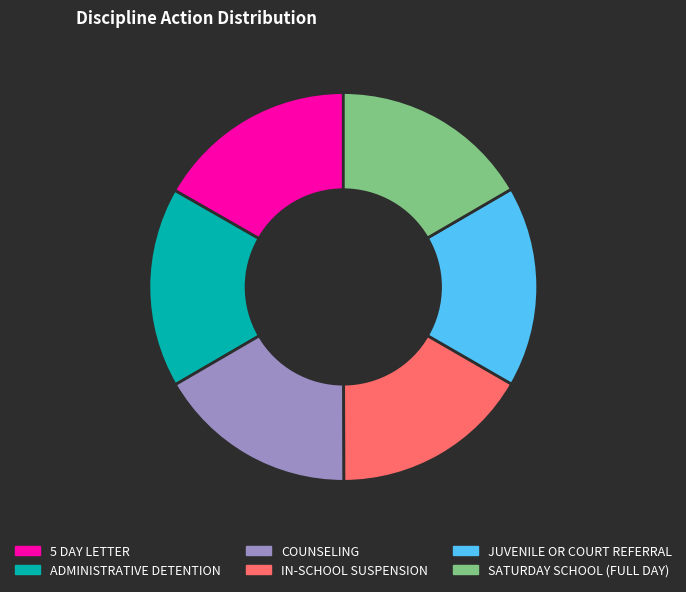

Is it true that ADMINISTRATIVE DETENTION is 3% of the pie?

False